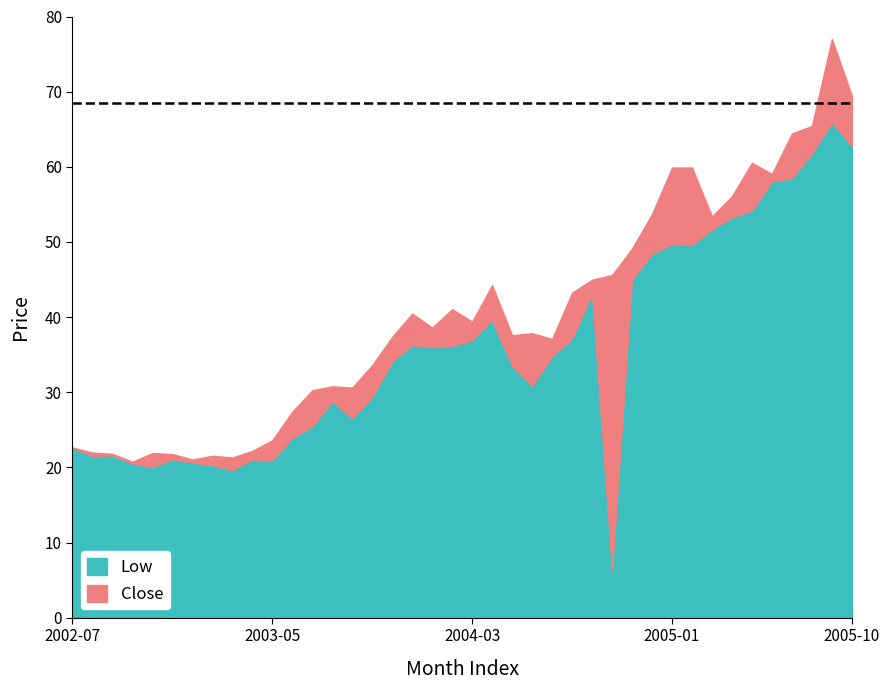

What is the greatest value displayed?

77.0